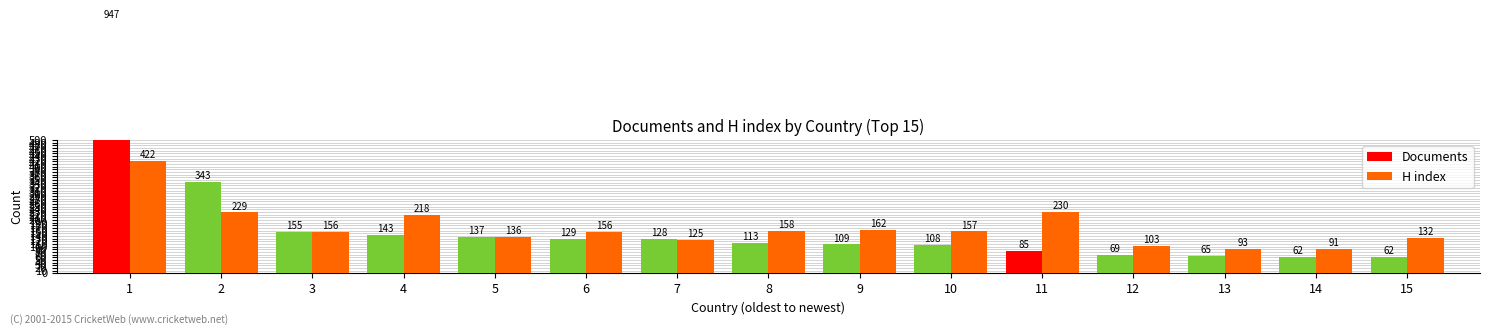

Between 2 and 7, which is larger?

2